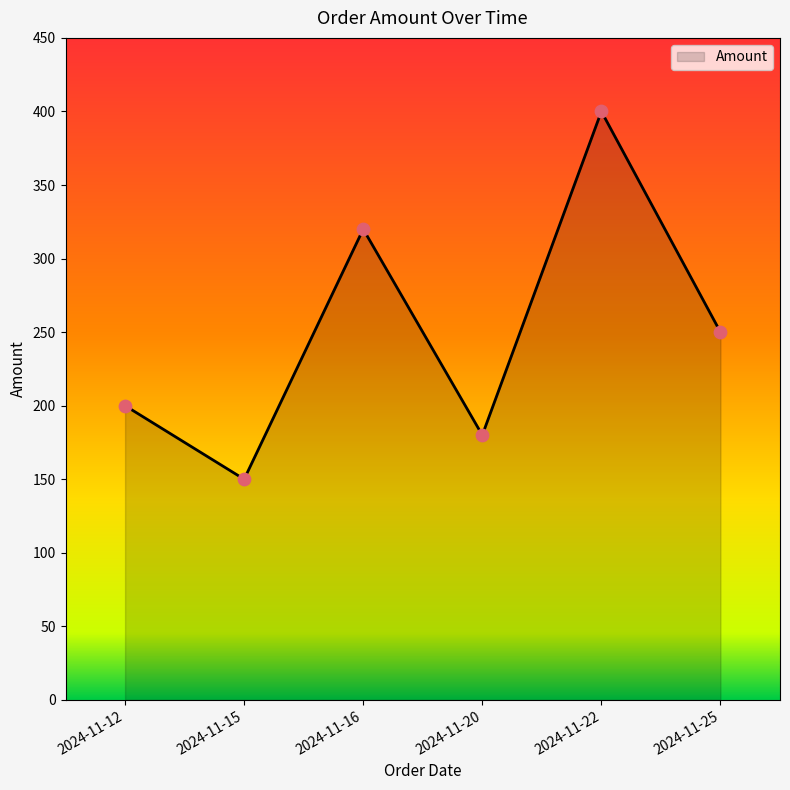

What is the change in value from 2024-11-12 to 2024-11-16?

+120